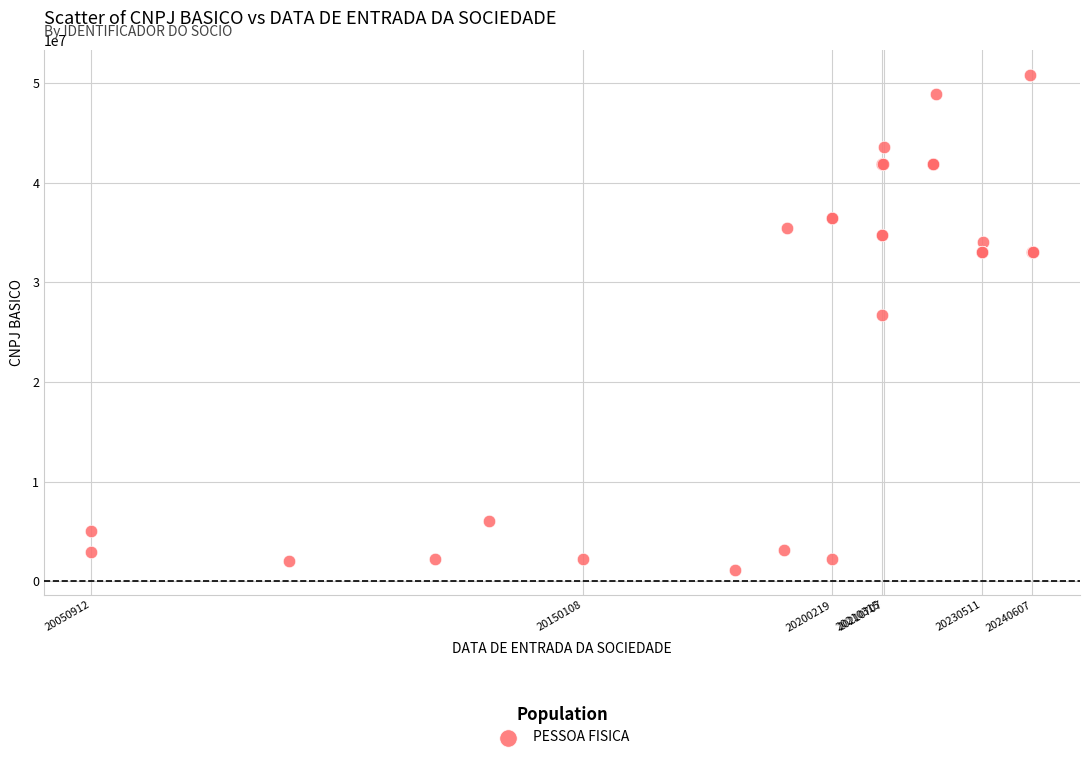

What Y value in the scatter plot is closest to 25953657?

26711196